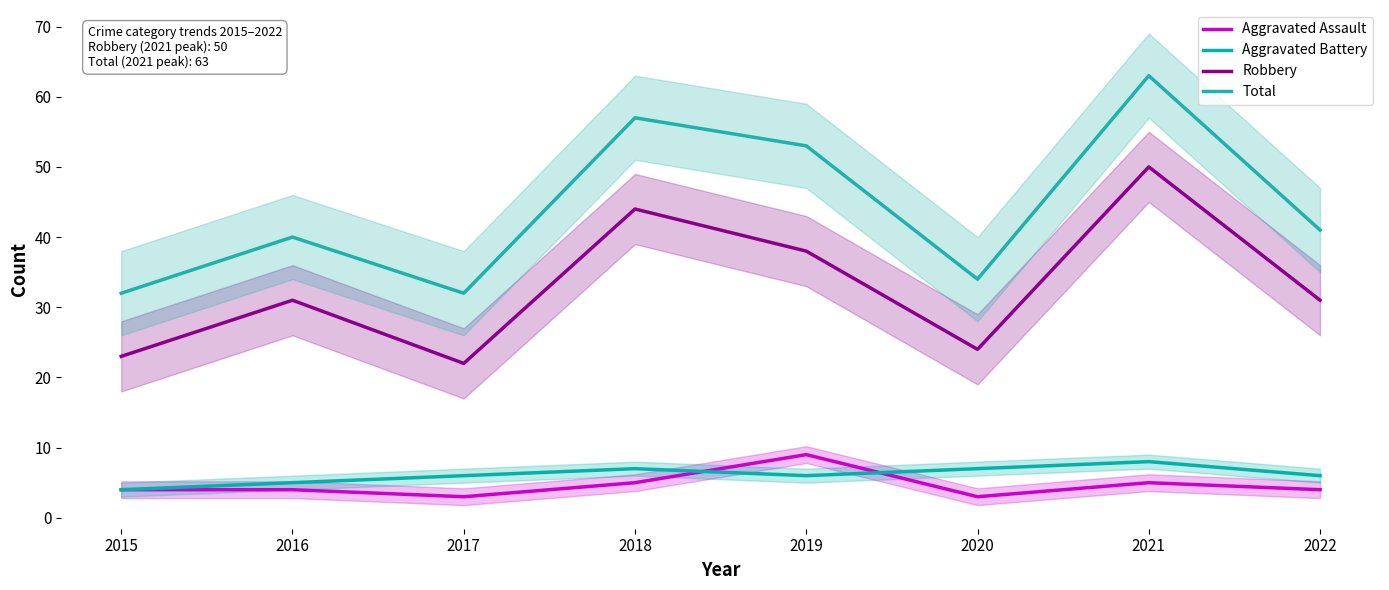

The value of Robbery at 2016 is 31. True or false?

True